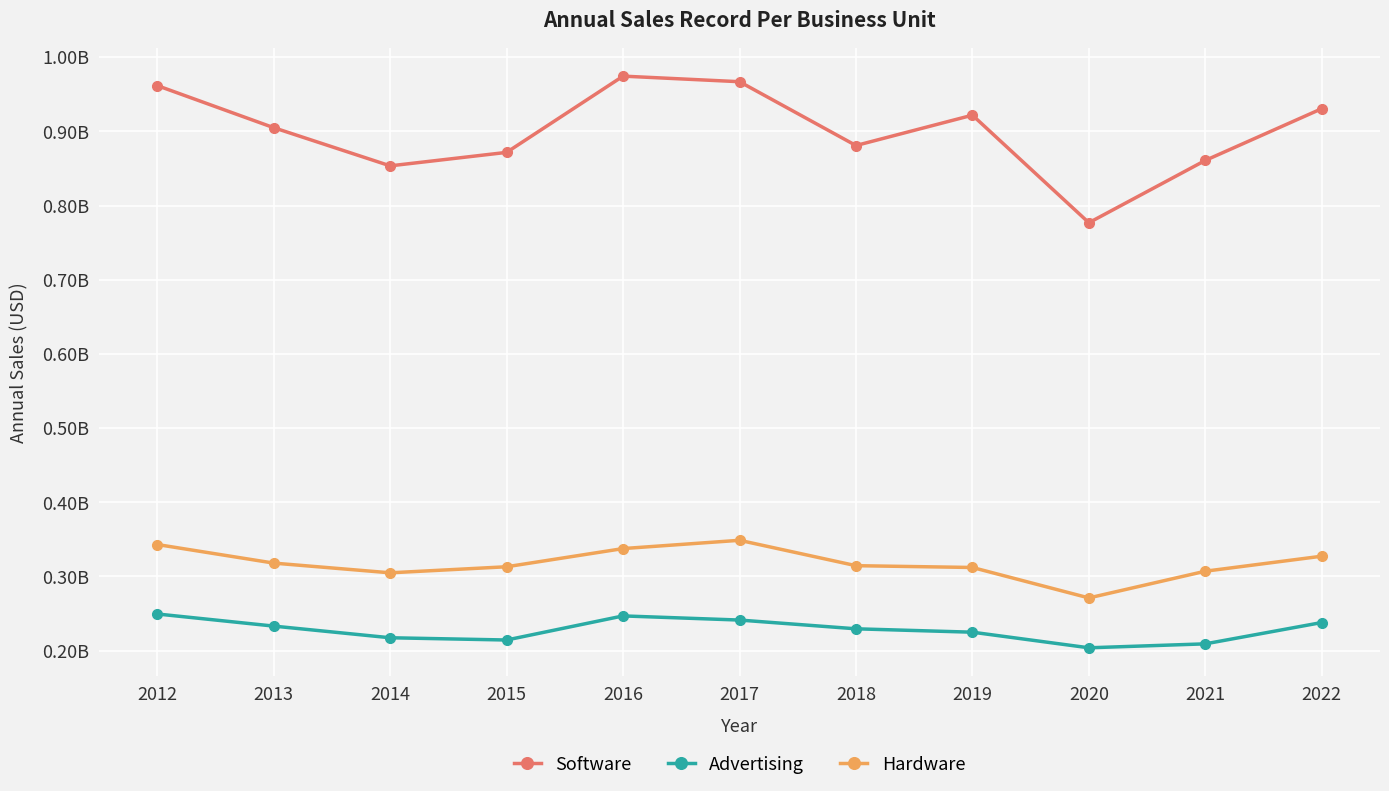

What are all the series names shown in the legend?

Software, Advertising, Hardware